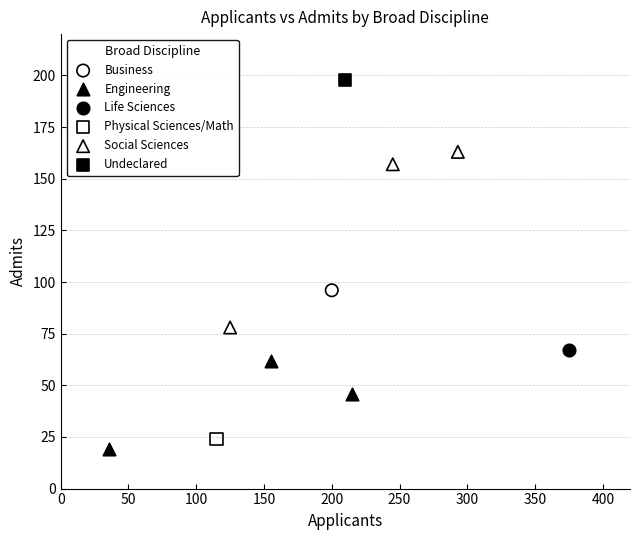

Which series contains the lowest Y value?

Engineering